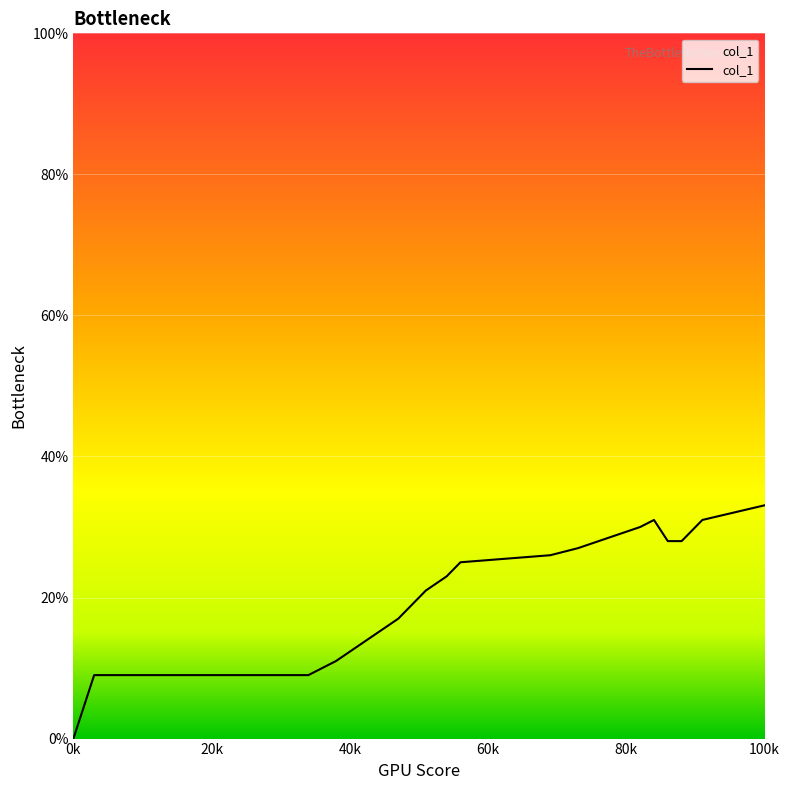

Is this an area chart (filled region under the line)?

Yes